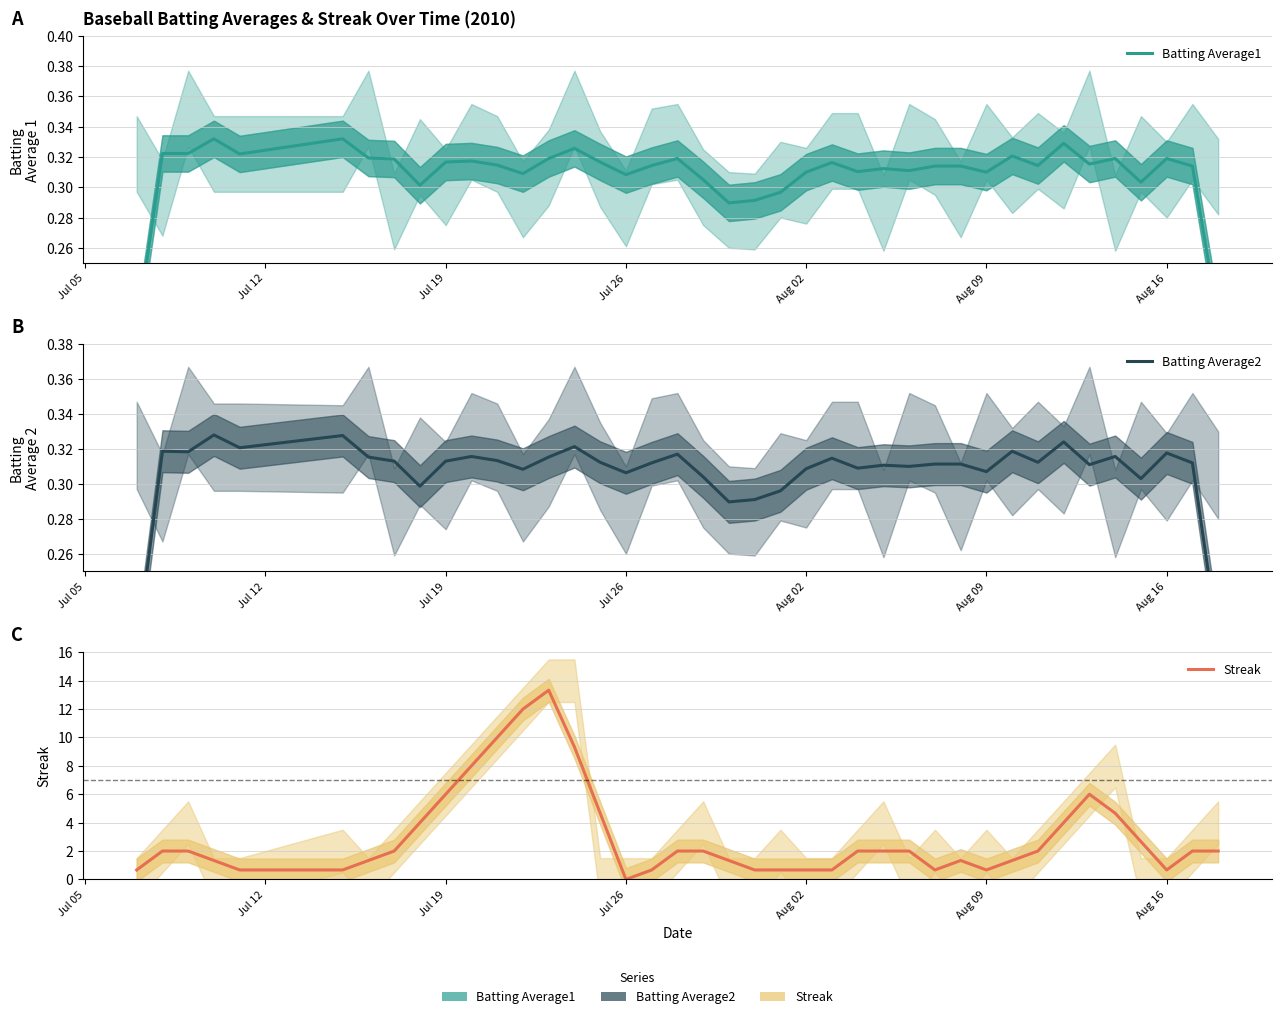

How many interior local valleys does the Streak series have?

4